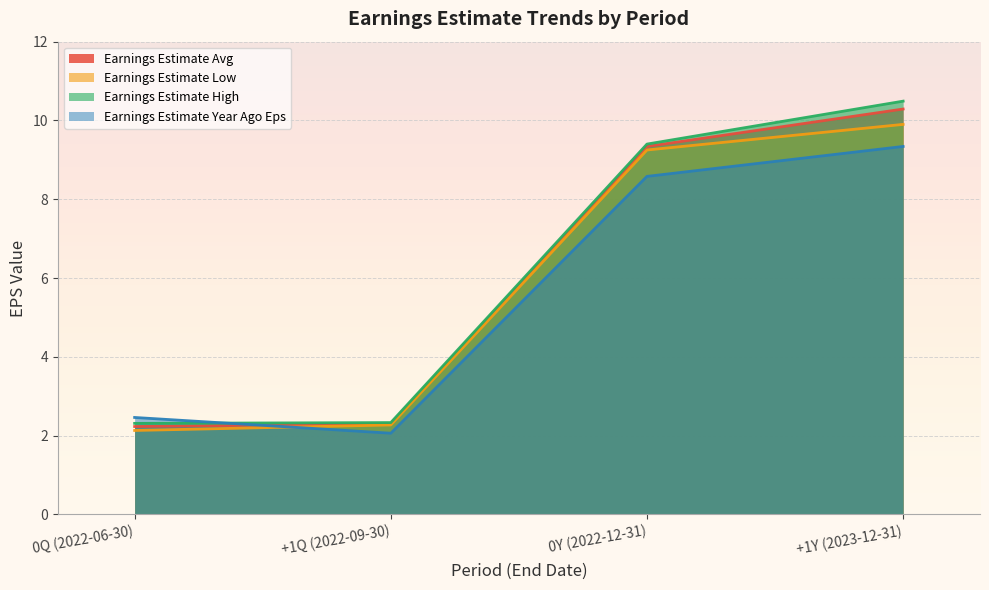

What is the label of the 3rd point from the right?

+1Q (2022-09-30)